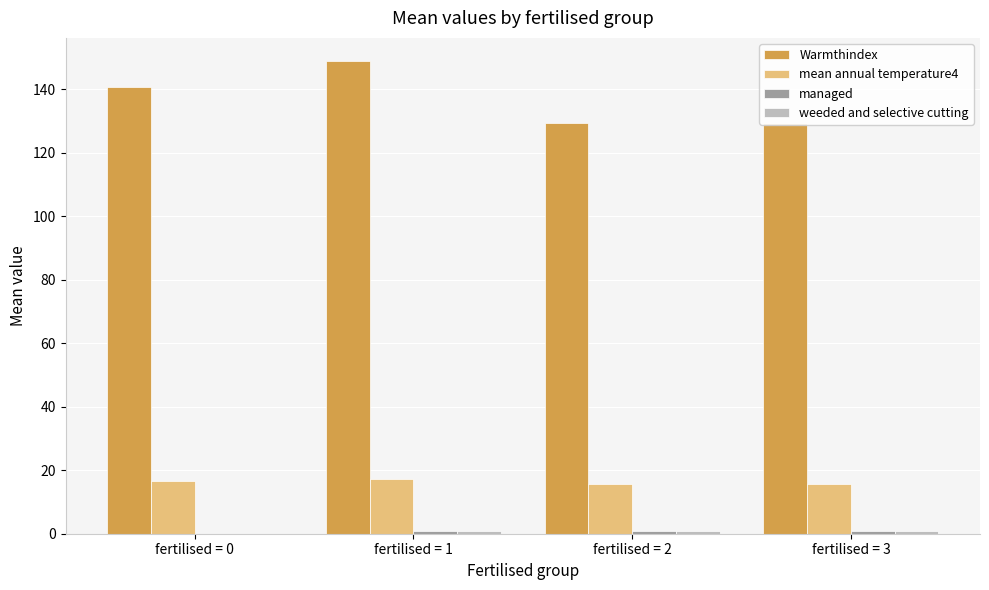

At how many categories does at least one series exceed 68?

4